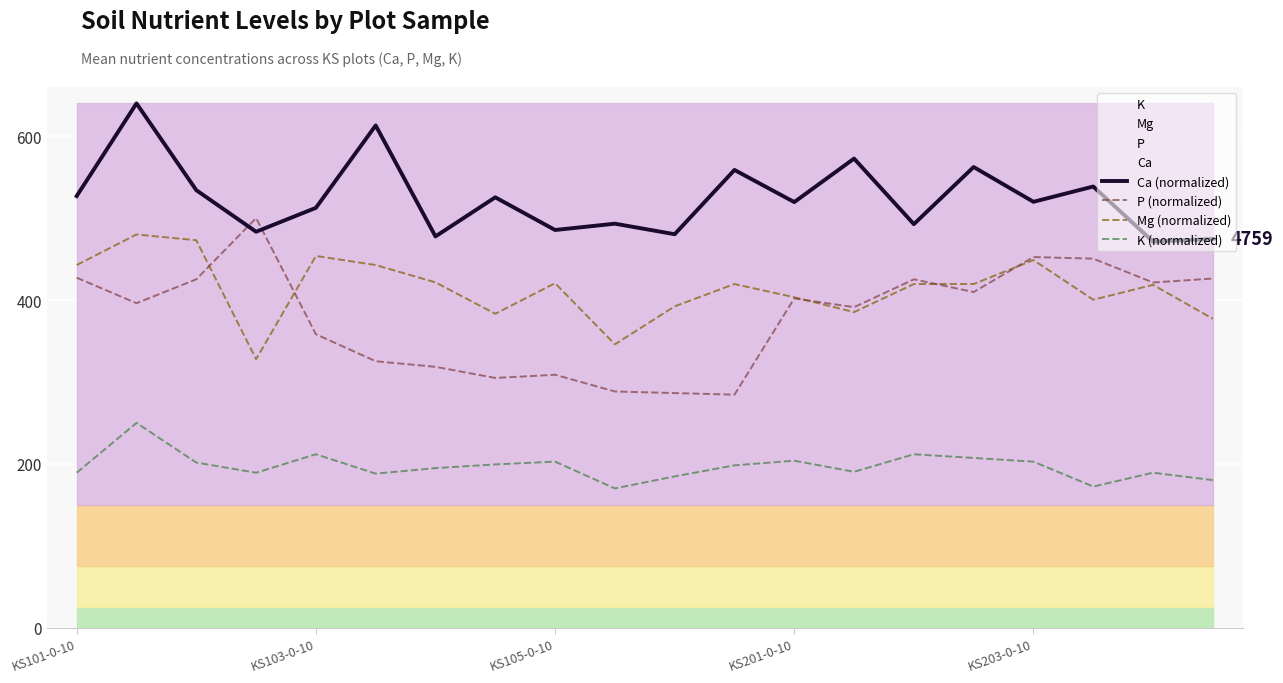

Which series has the largest total across all categories?

Ca (normalized)